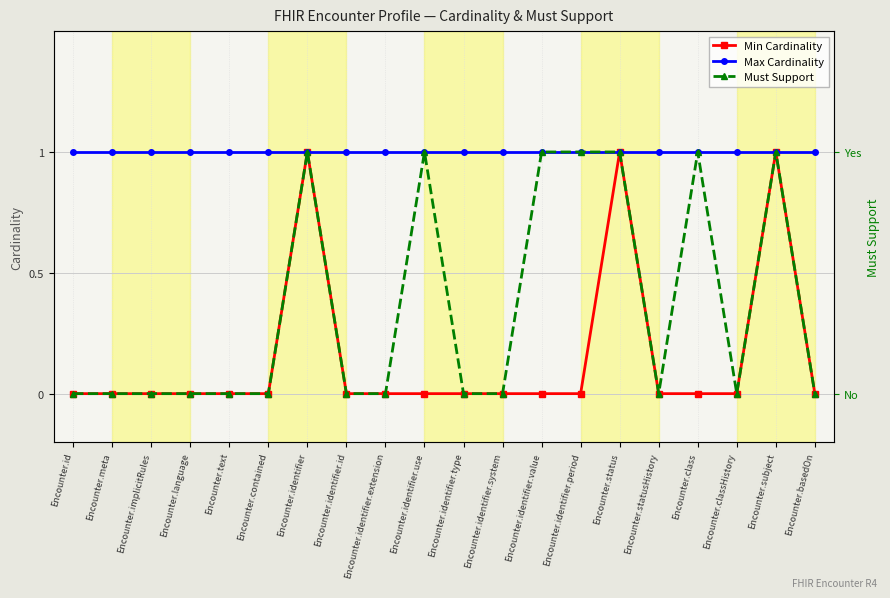

Reading left to right, what are all the values shown in this chart?

Min Cardinality: 0	0	0	0	0	0	1	0	0	0	0	0	0	0	1	0	0	0	1	0
Max Cardinality: 1	1	1	1	1	1	1	1	1	1	1	1	1	1	1	1	1	1	1	1
Must Support: 0	0	0	0	0	0	1	0	0	1	0	0	1	1	1	0	1	0	1	0